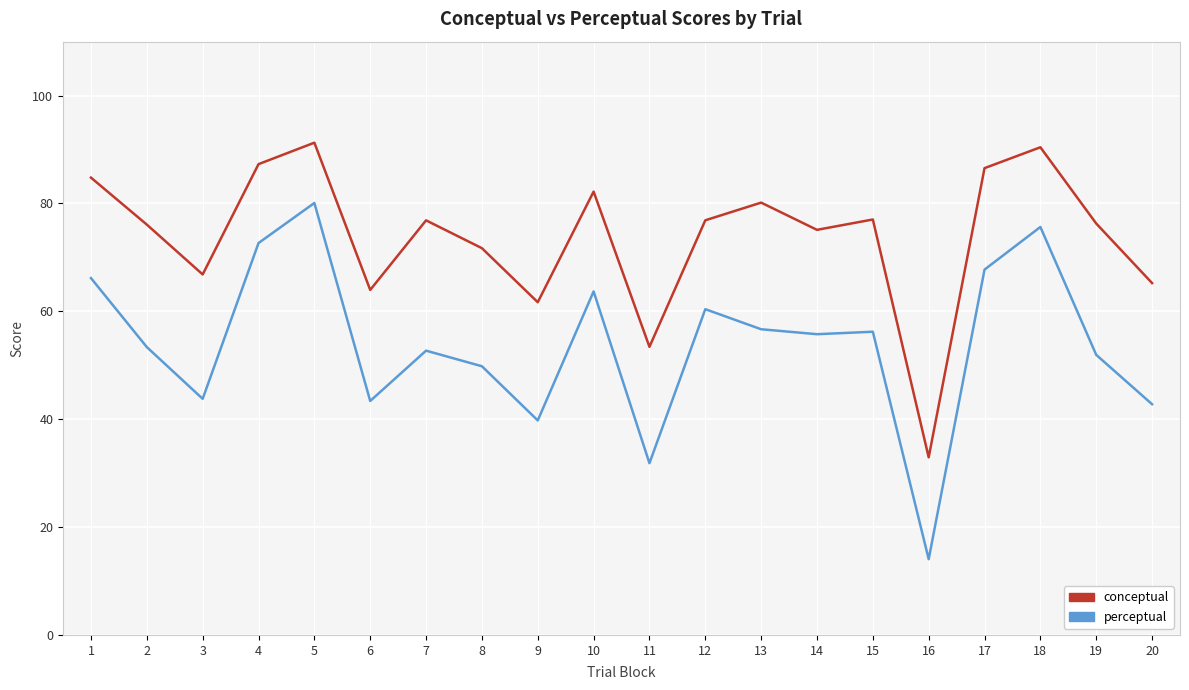

The conceptual series shows 76.9 at 12. True or false?

True